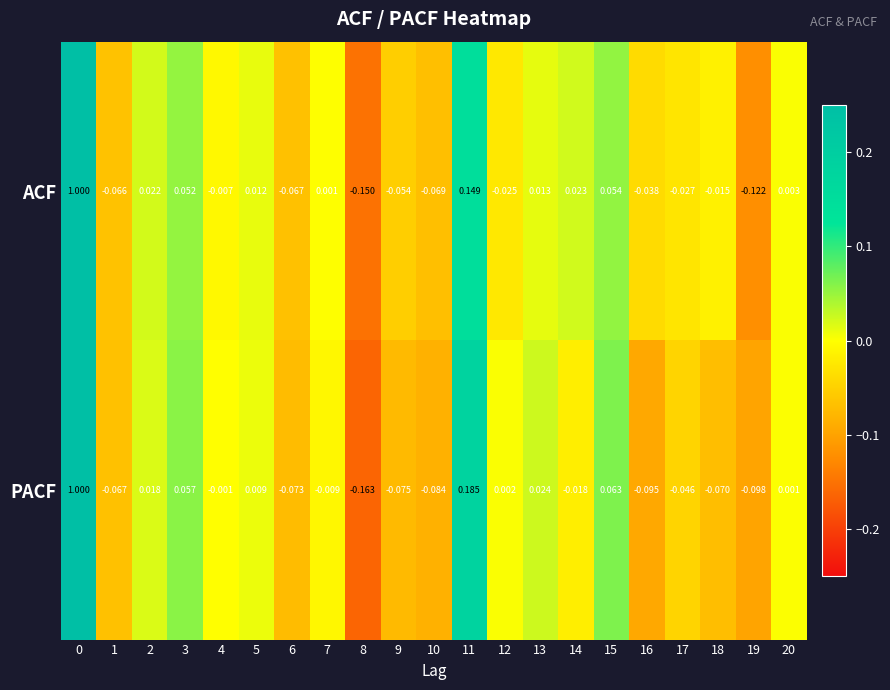

Rank the series at 2 from highest to lowest value.

ACF, PACF